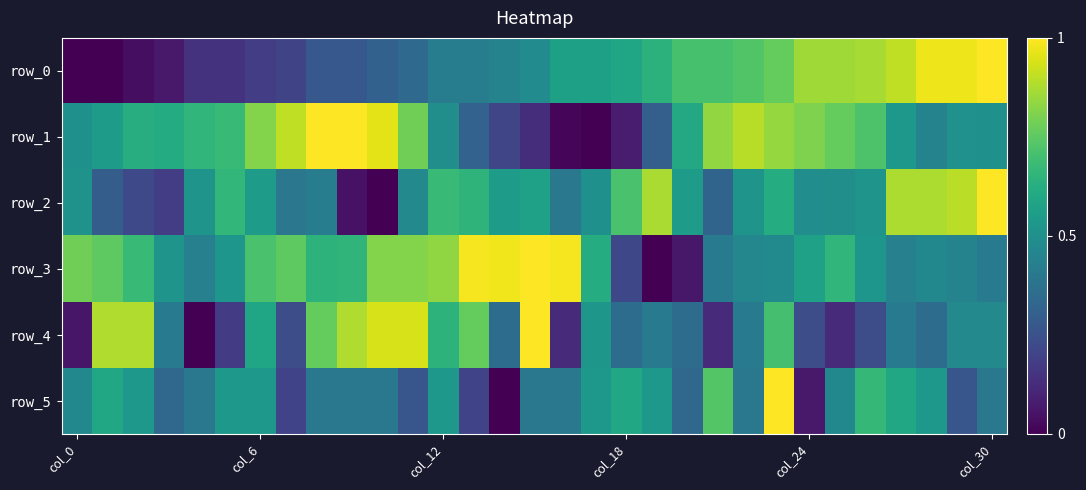

At how many categories does at least one series exceed 0?

31